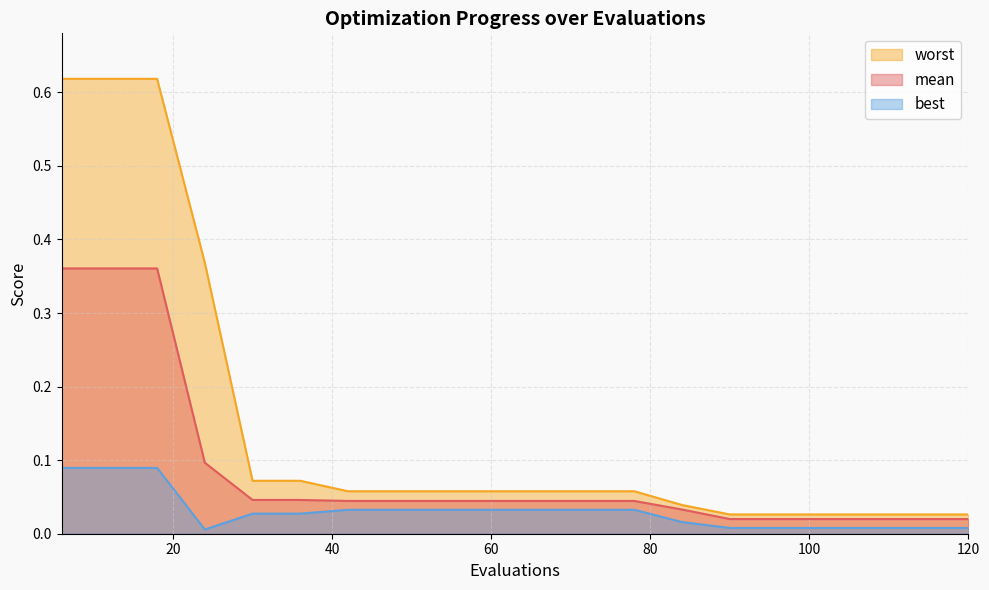

True or false: mean and worst intersect in this chart.

False